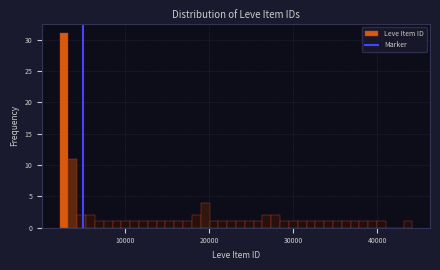

Around what value on the x-axis is the tallest bar? Give the approximate position of its centre, as read against the axis.

3000